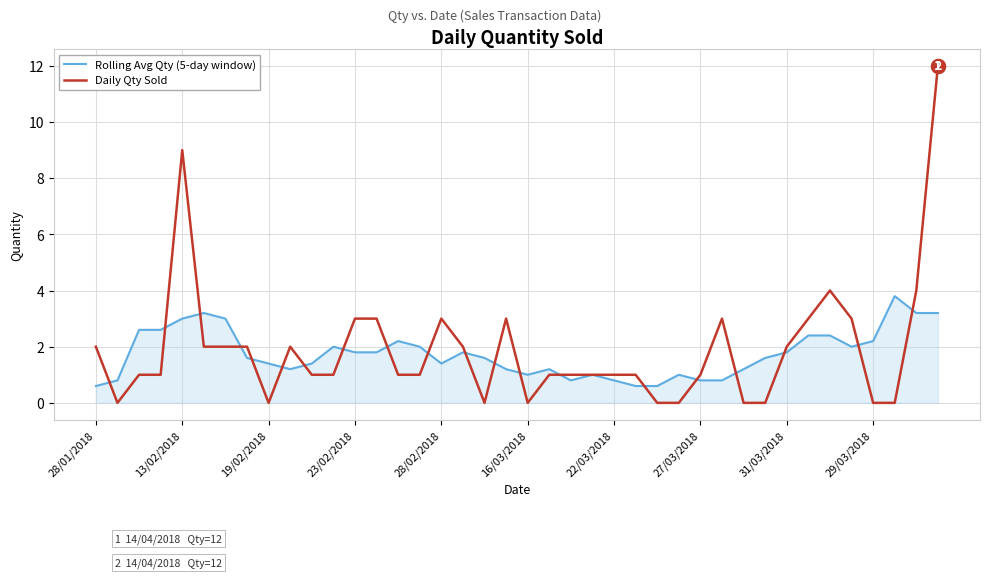

How many series are shown in this chart?

2